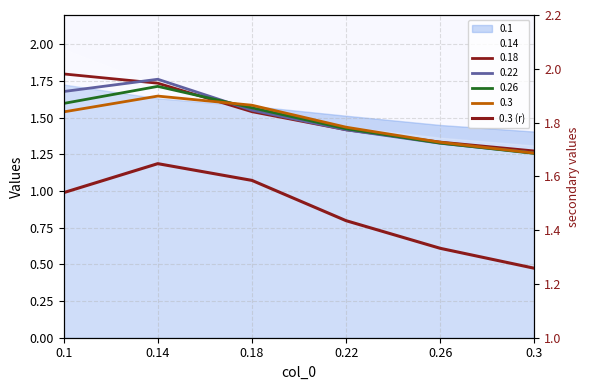

Rank the categories by value from lowest to highest.

0.3, 0.26, 0.22, 0.1, 0.18, 0.14